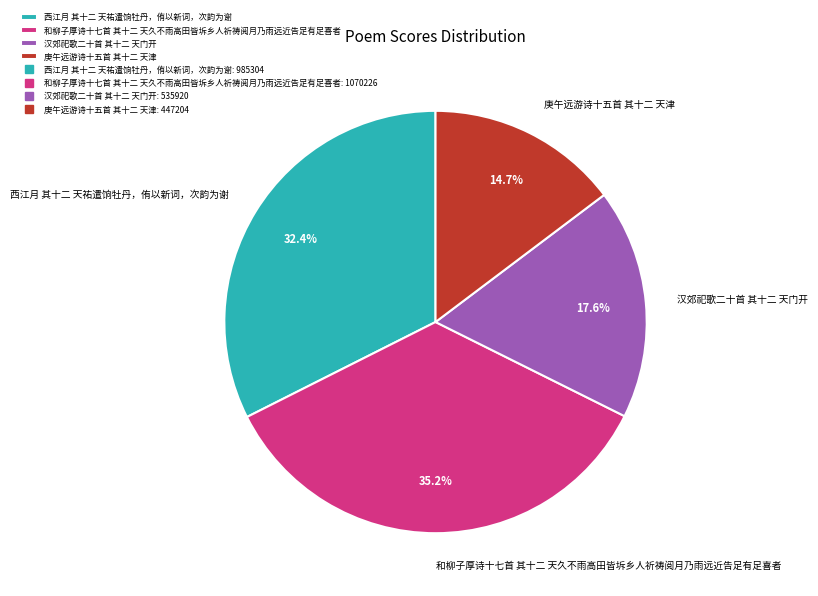

Is it true that 和柳子厚诗十七首 其十二 天久不雨高田皆坼乡人祈祷阅月乃雨远近告足有足喜者 is 35% of the pie?

True